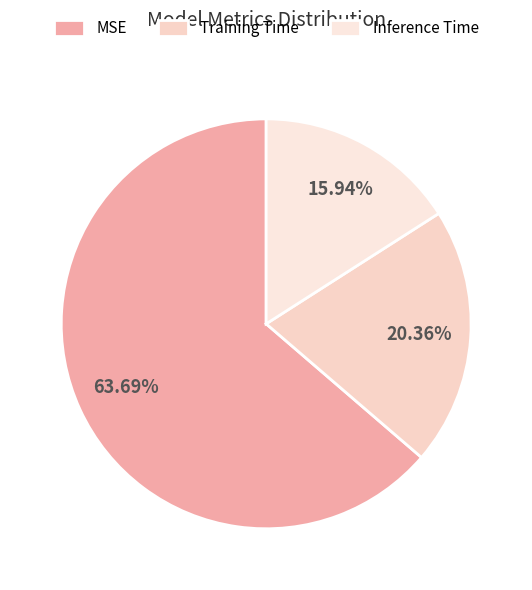

To the nearest percent, what portion does Inference Time represent?

16%